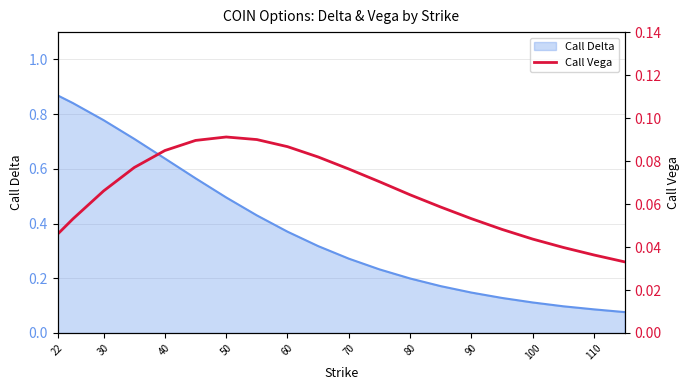

True or false: Call Delta has a value of 0.5 at 50.

True